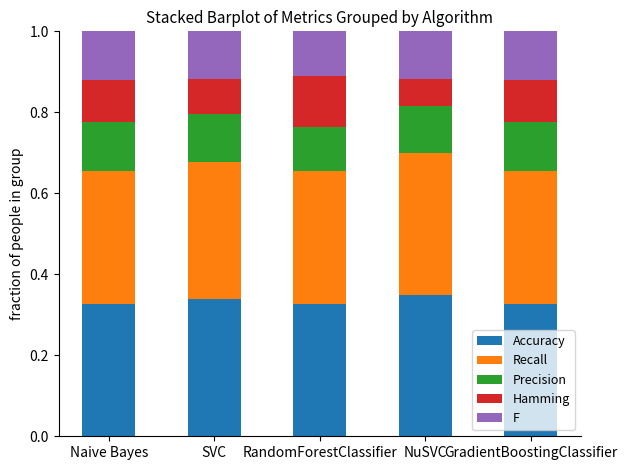

What is the total value across all series at GradientBoostingClassifier?

1.0